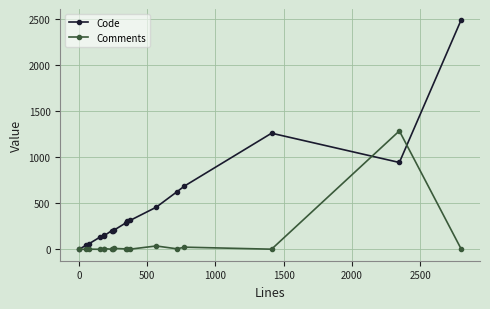

Which series has the largest total across all categories?

Code